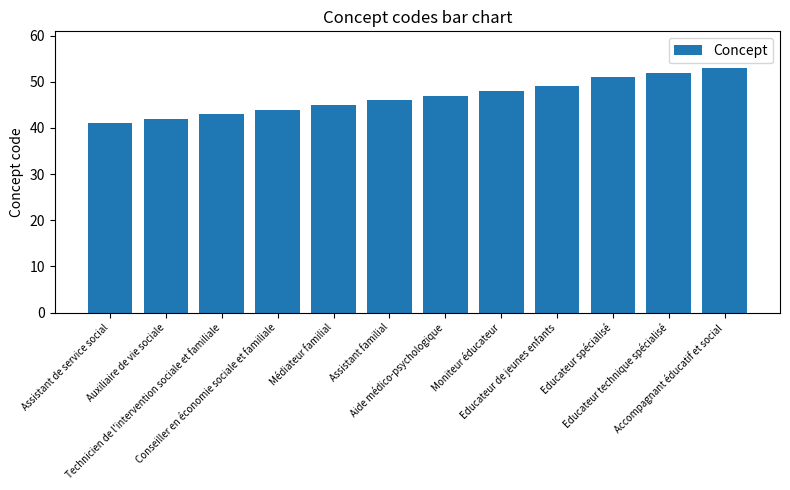

Are the bars horizontal?

No